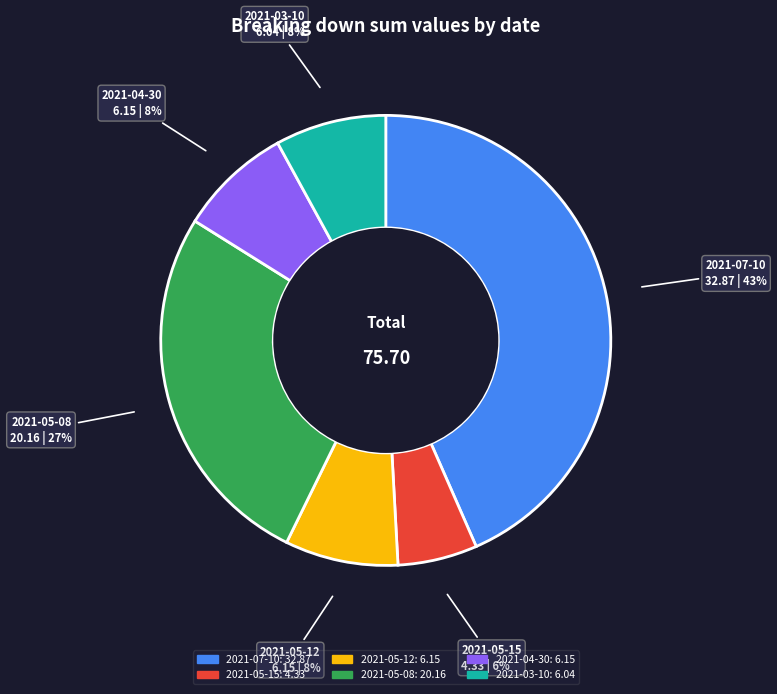

How many segments does this pie chart have?

6